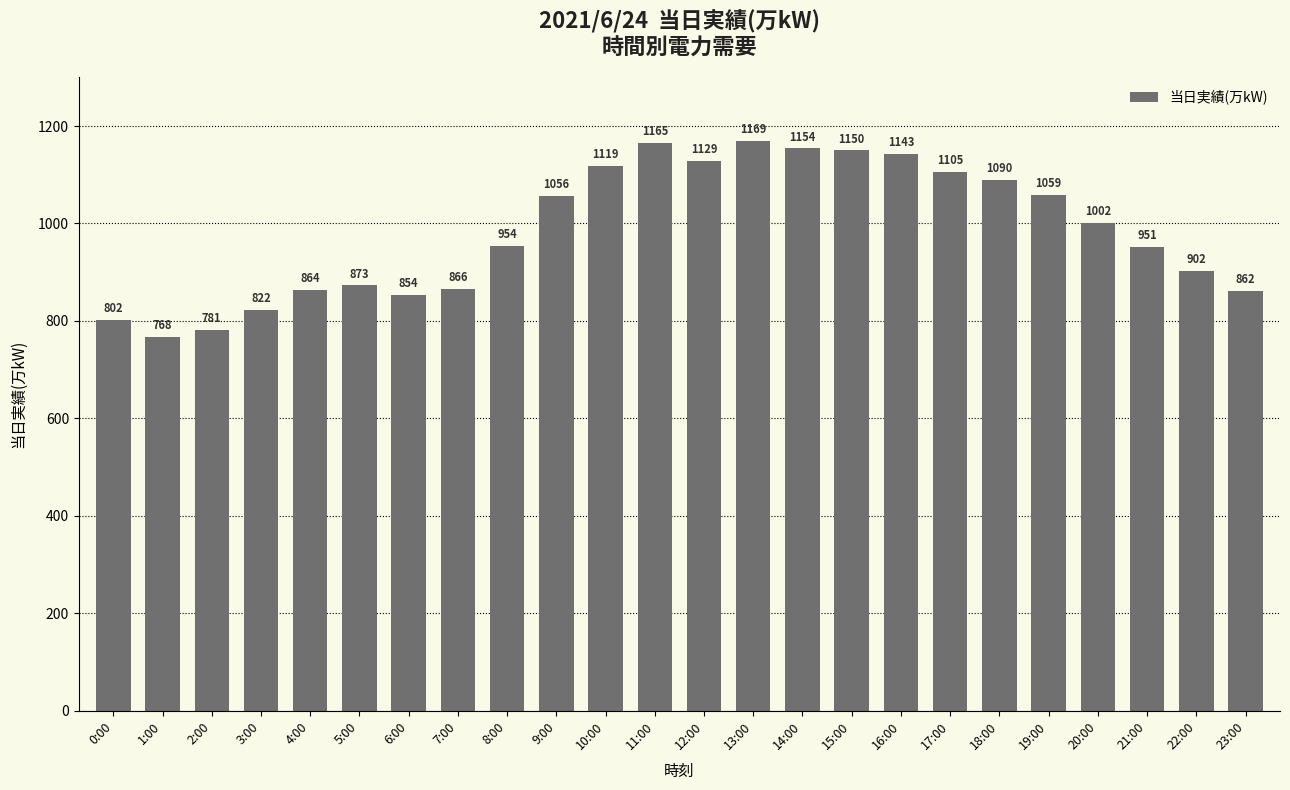

Between 18:00 and 1:00, which is larger?

18:00